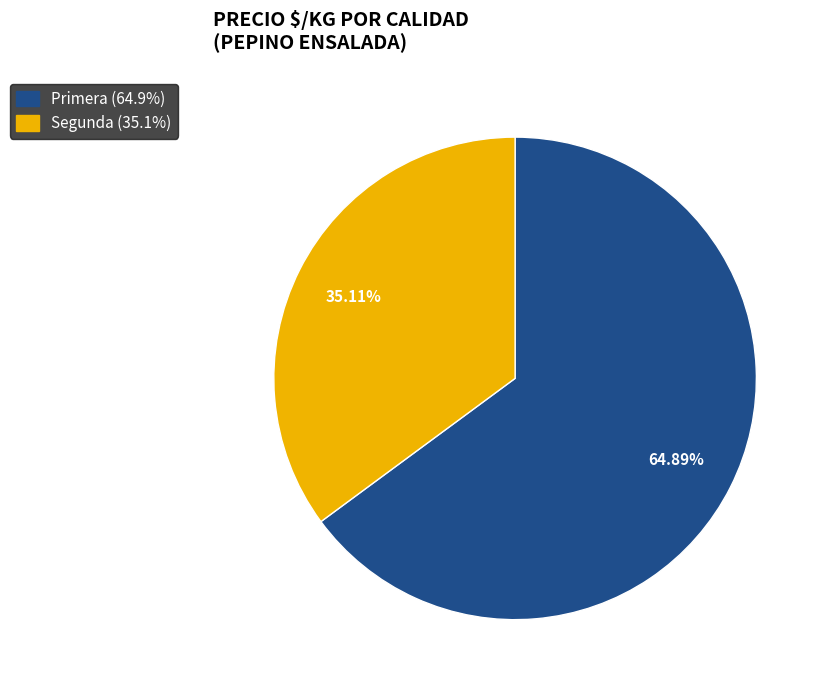

Is there a majority slice in this chart?

Yes